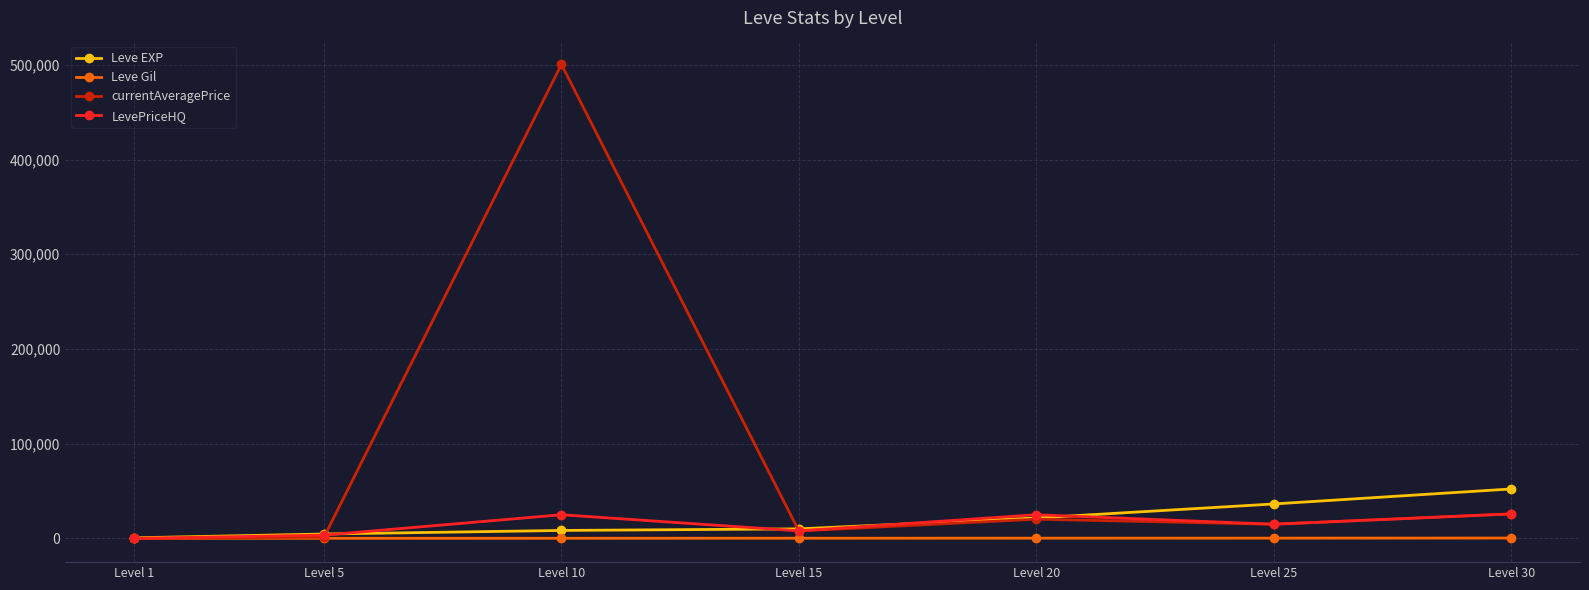

The value of currentAveragePrice at Level 10 is 723790. True or false?

False